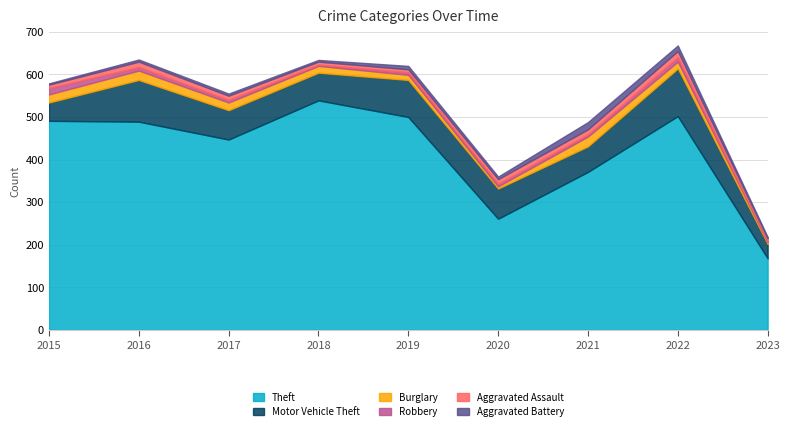

How many values in the Burglary series are below 16?

3